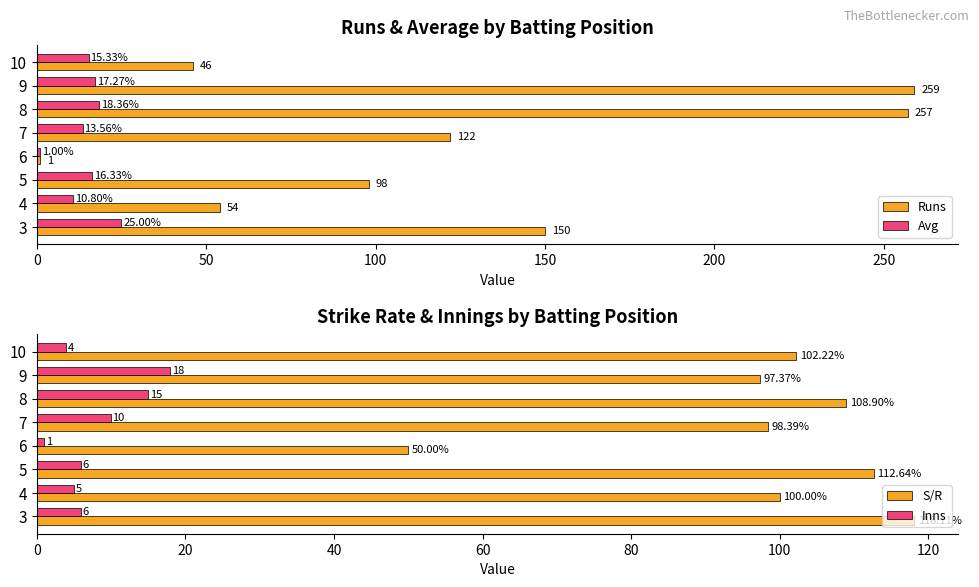

What is the difference between the Runs values at 10 and 5?

52.0